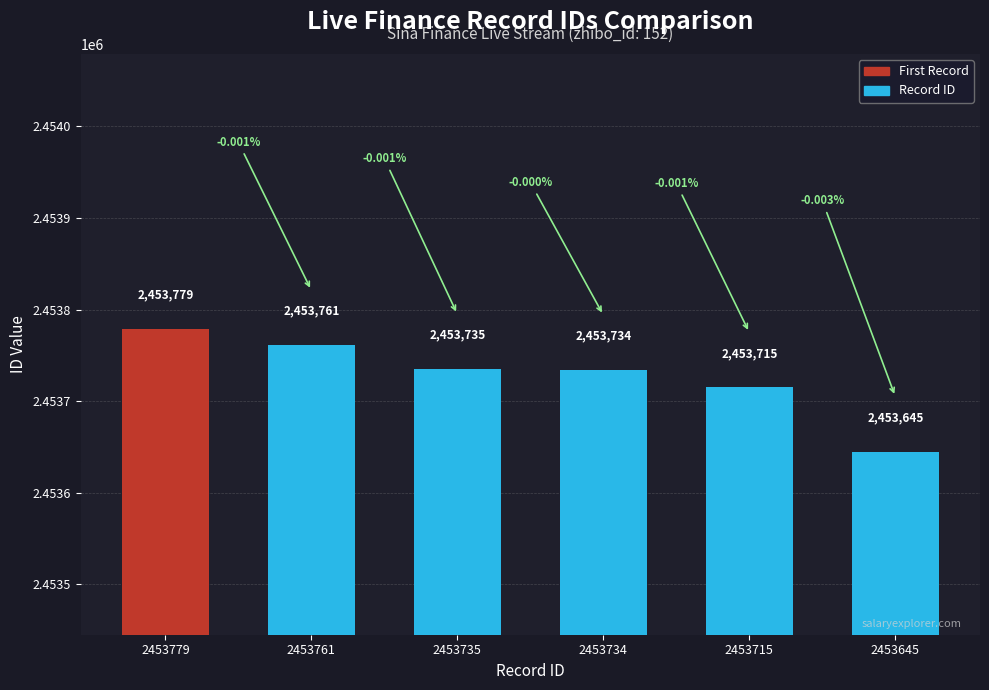

What value does the data have at 2453779?

2453779